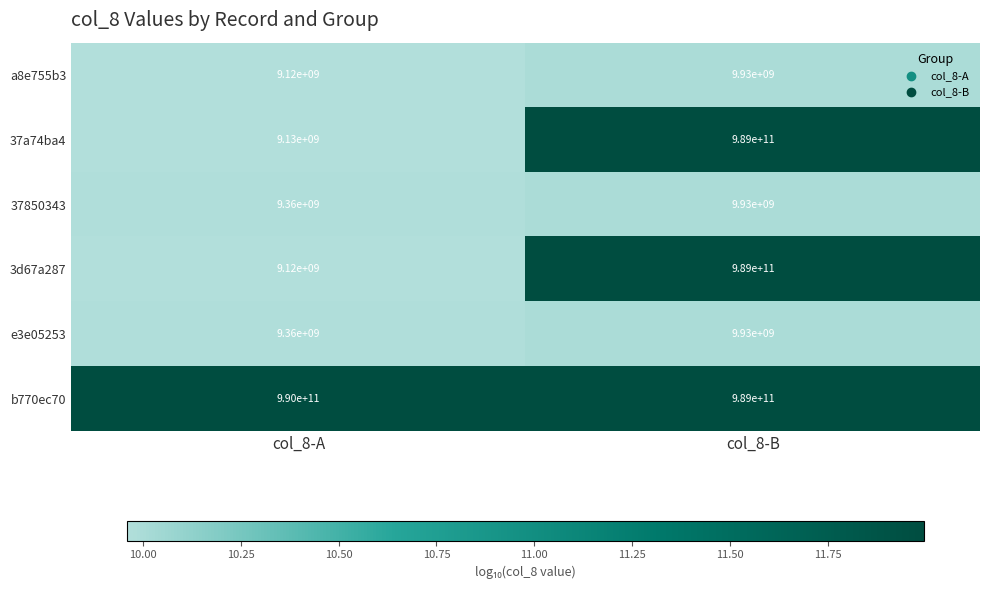

How many distinct data groups are displayed?

6